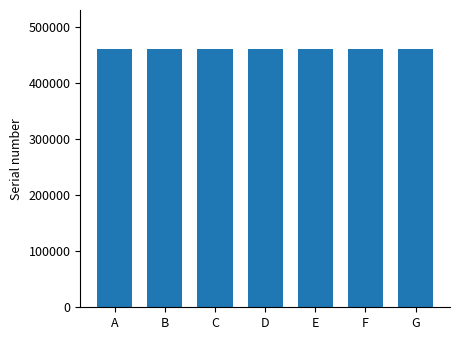

What is the sum of the values at D and F?

922275